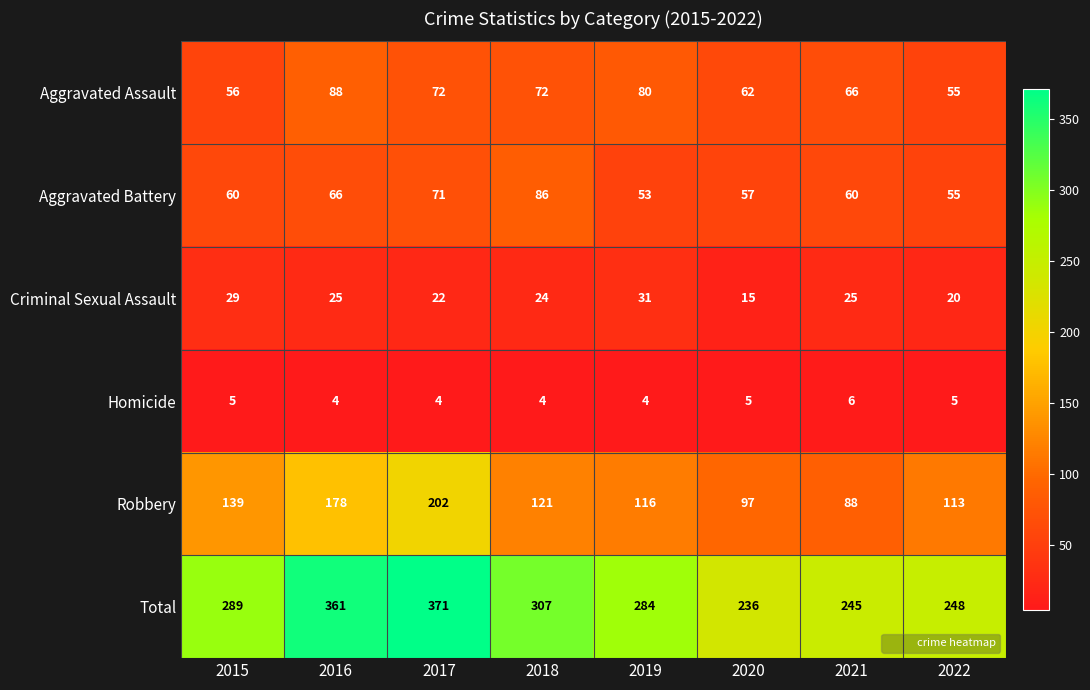

What is the sum of all Criminal Sexual Assault values?

191